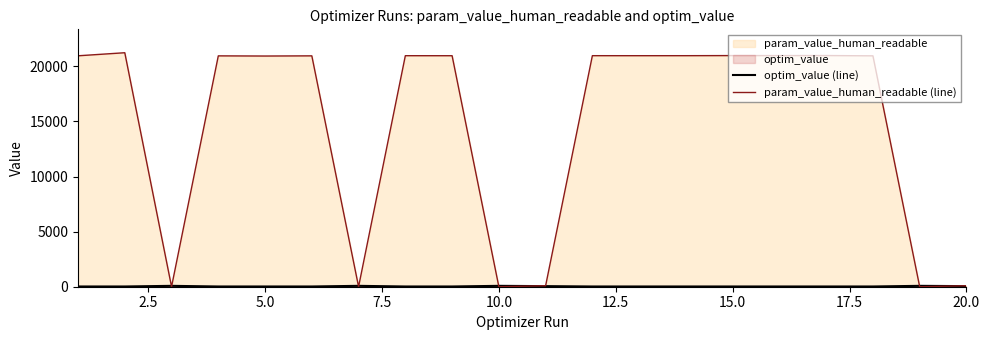

True or false: optim_value (line) has a value of 36.6 at 15.0.

False